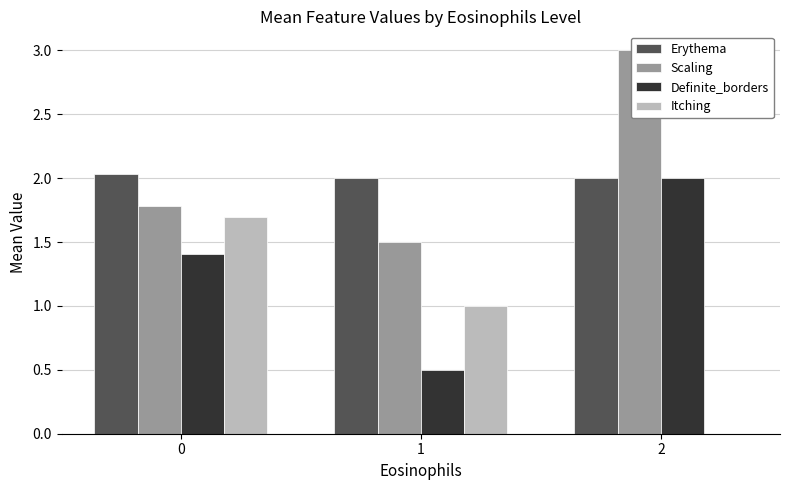

Which label corresponds to the largest value in the chart?

2